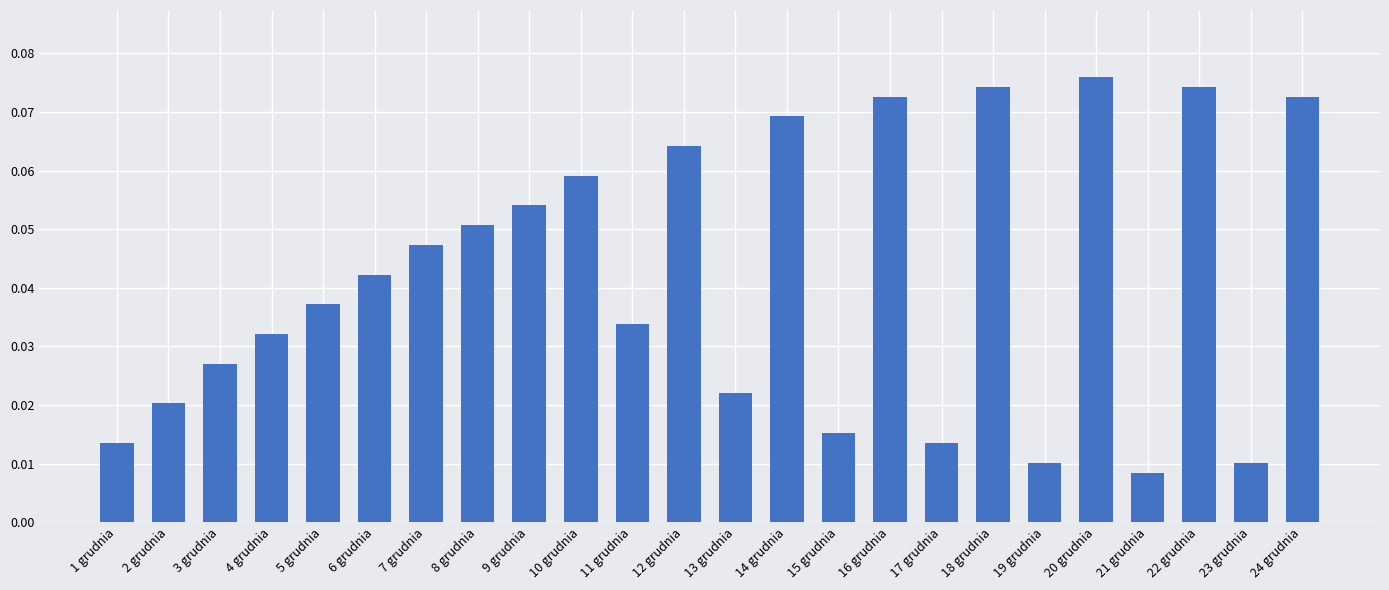

What is the label of the 3rd bar from the left?

3 grudnia